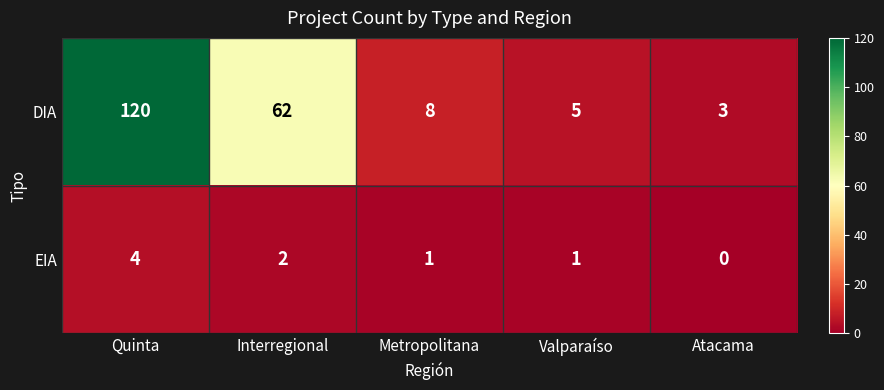

How many data points does each series have?

5